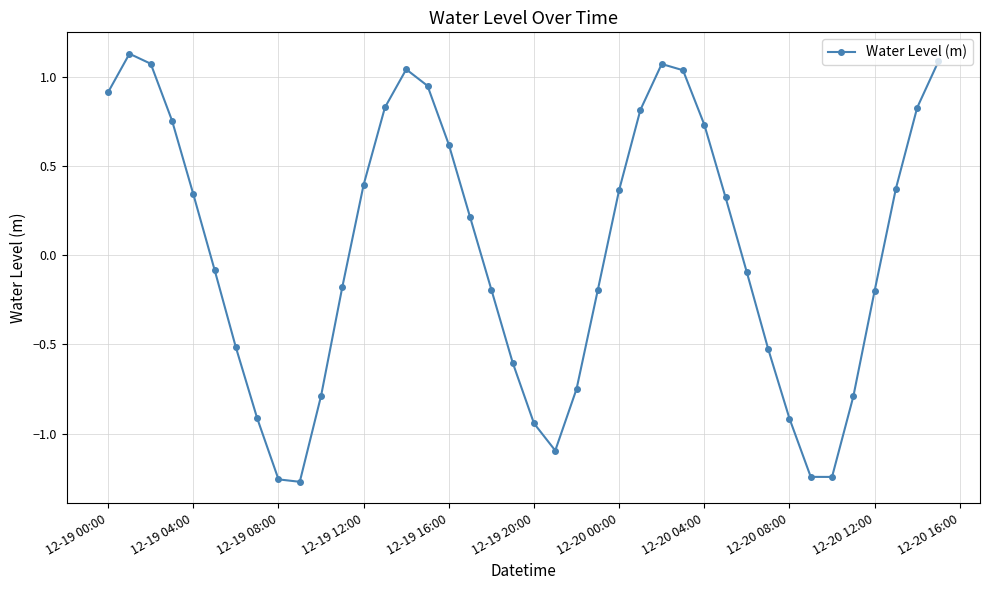

How many interior local valleys (lower than both neighbors) does the data have?

3